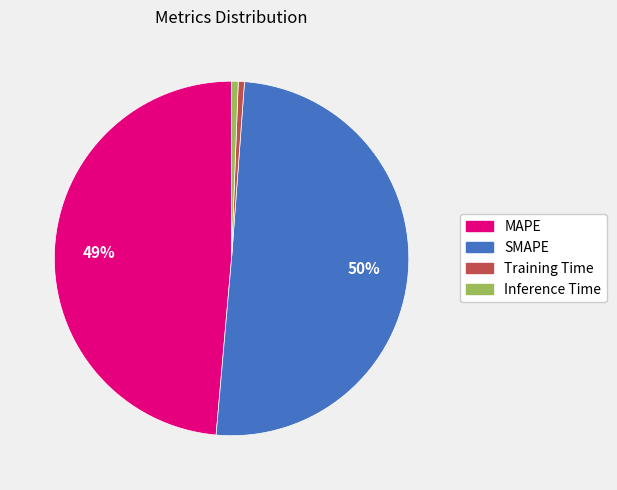

How many segments does this pie chart have?

4